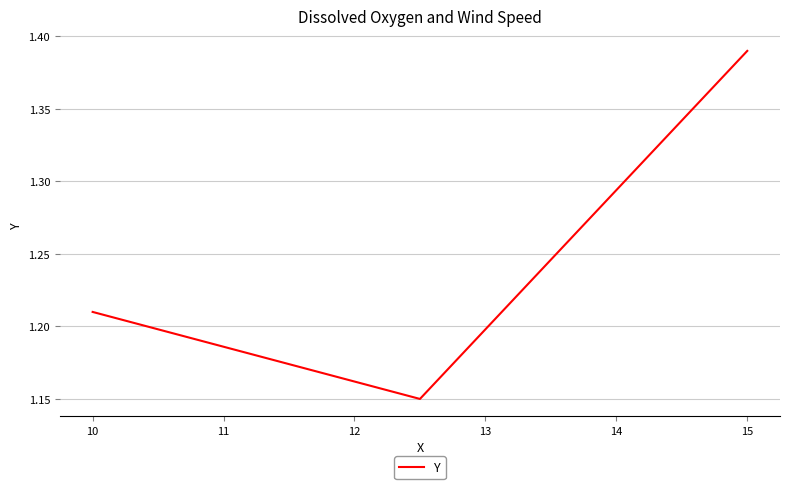

Count the values in the range 1 to 2.

3